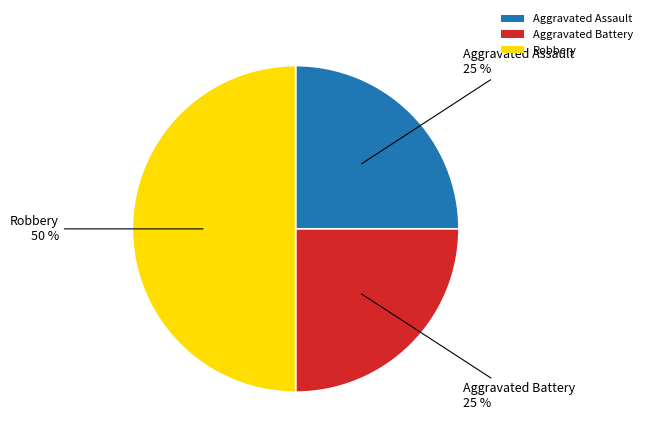

Is Aggravated Assault the majority of the pie?

No